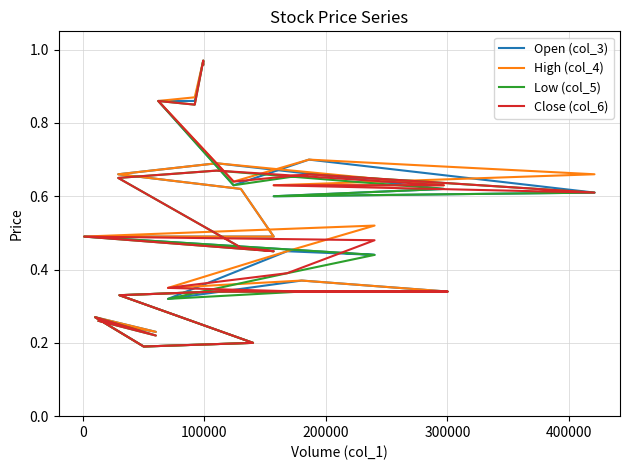

Which series has the widest spread of values?

Open (col_3)